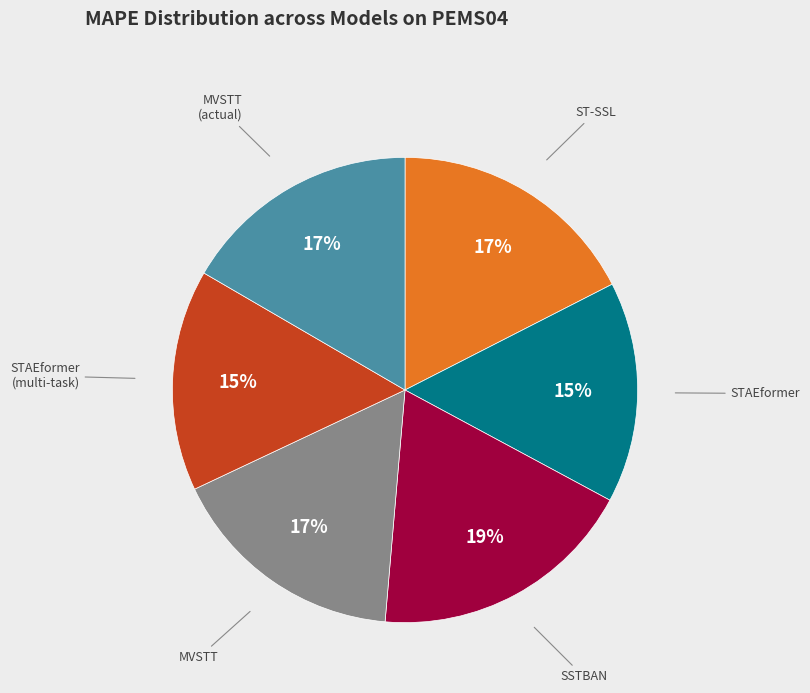

Is there a majority slice in this chart?

No